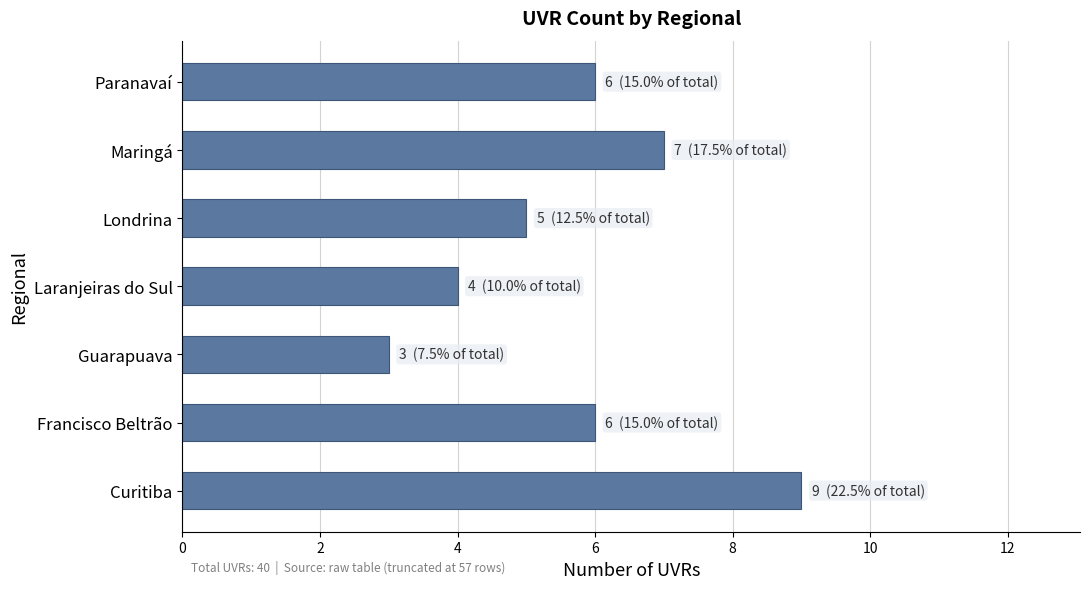

The chart shows a value of 1 at Guarapuava. True or false?

False